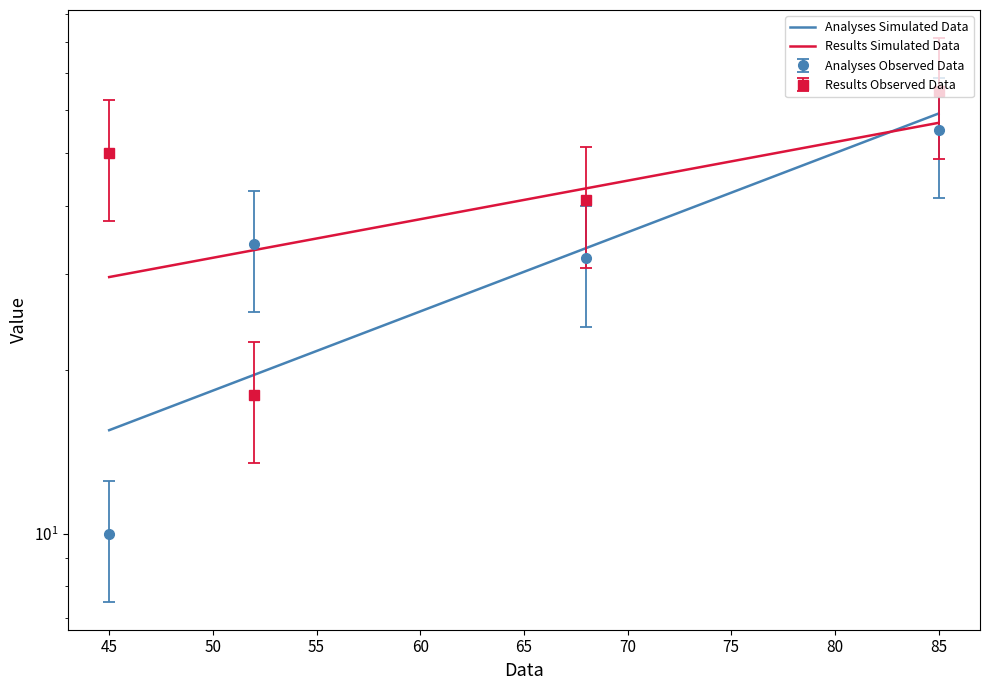

How many lines are shown in the chart?

2